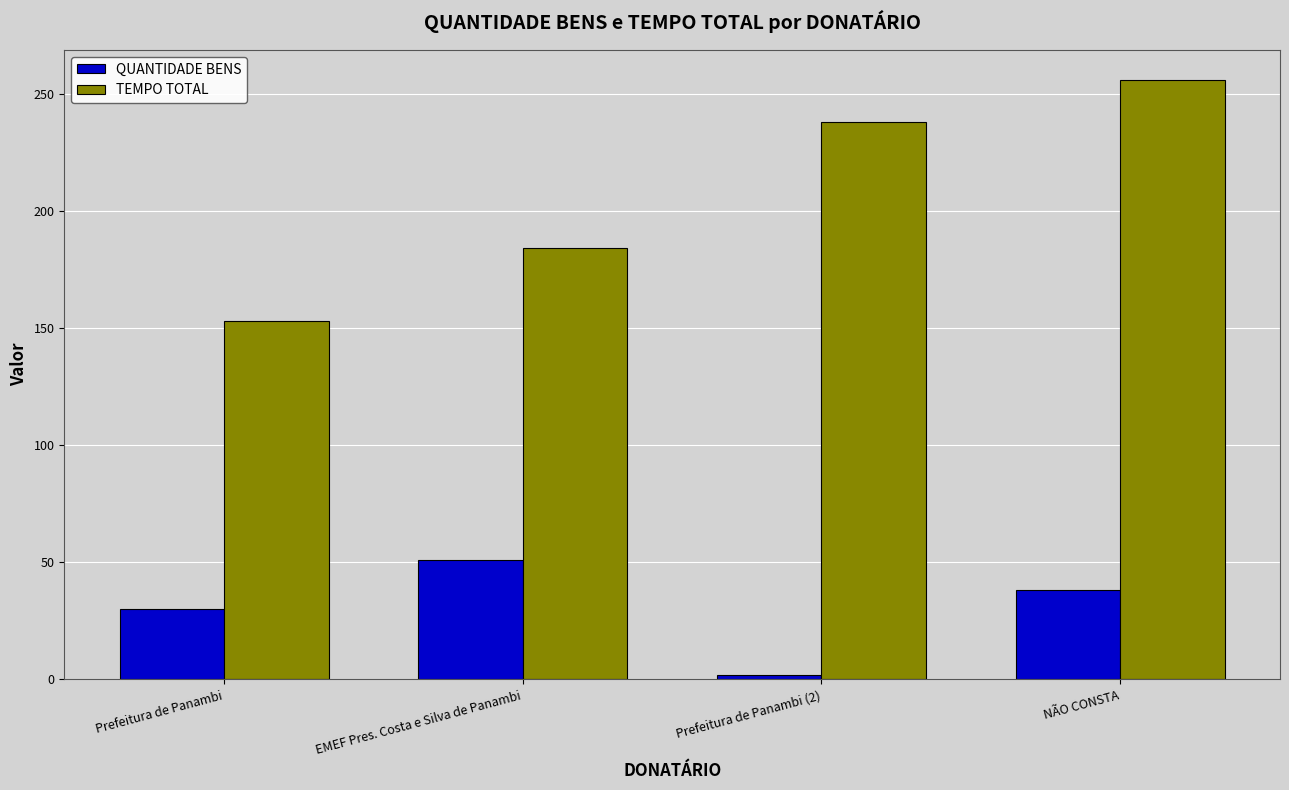

Rank the series at Prefeitura de Panambi (2) from lowest to highest value.

QUANTIDADE BENS, TEMPO TOTAL